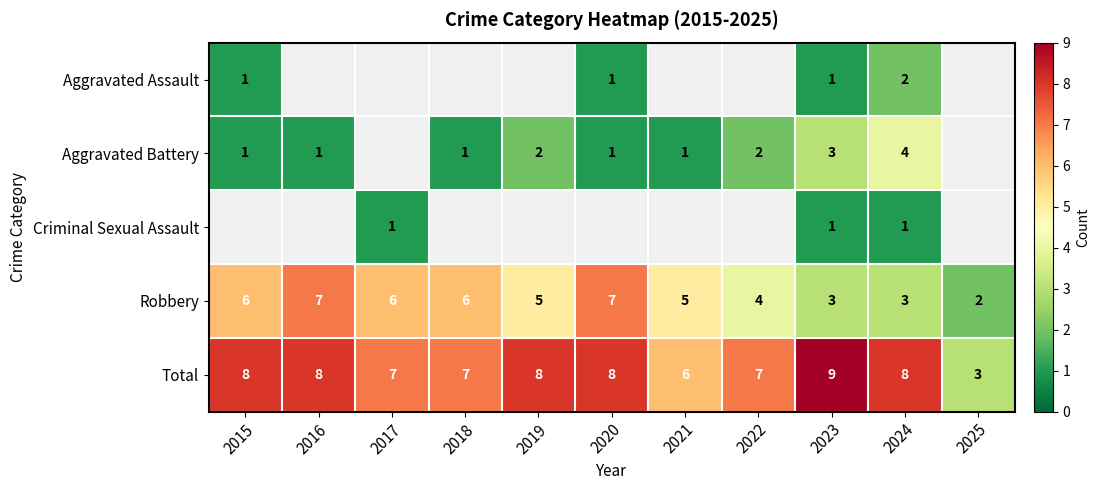

What is the maximum value for Robbery?

7